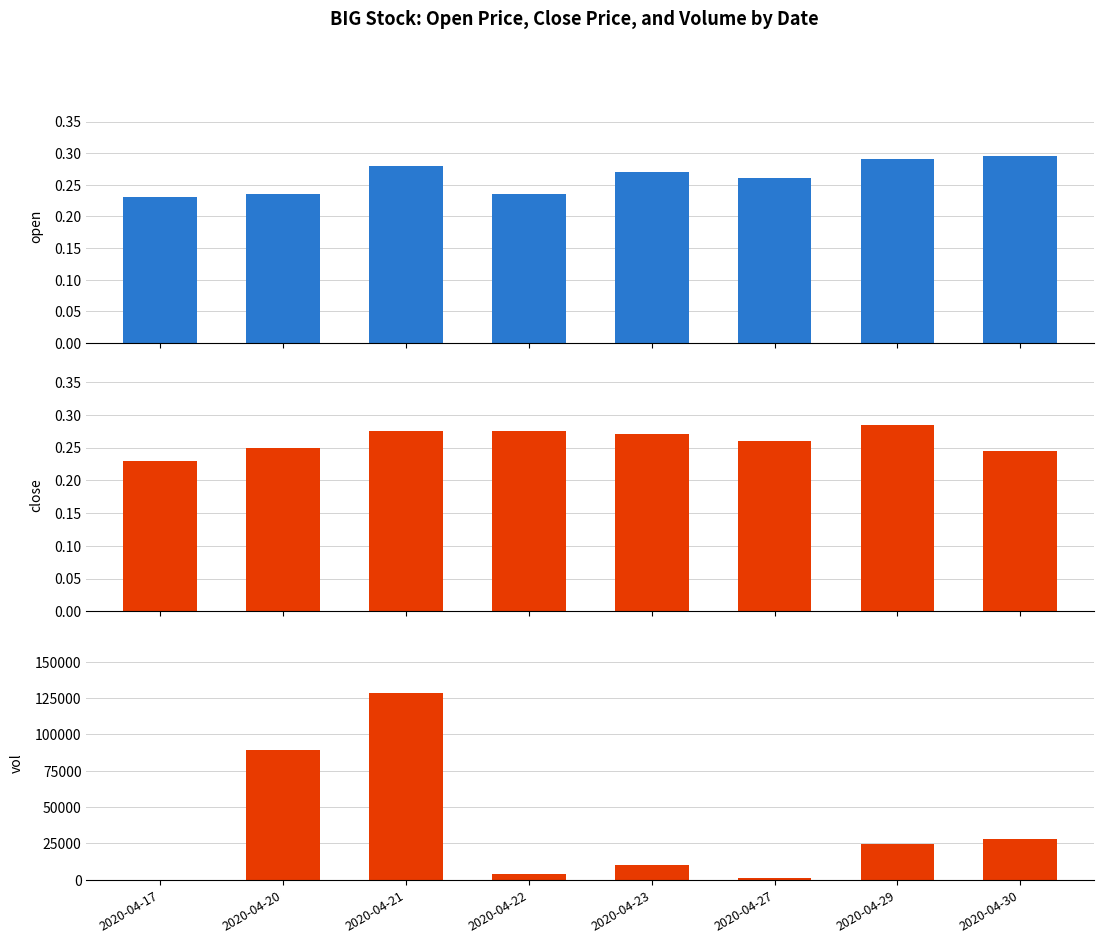

How many bars are there in total?

24